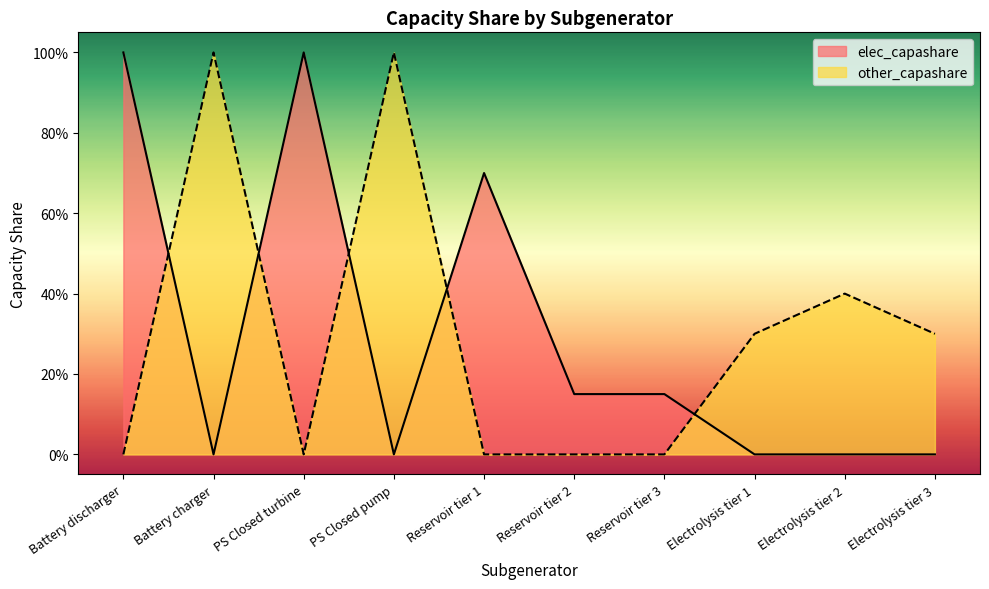

What is the spread (max minus min) of values at Electrolysis tier 2?

0.4